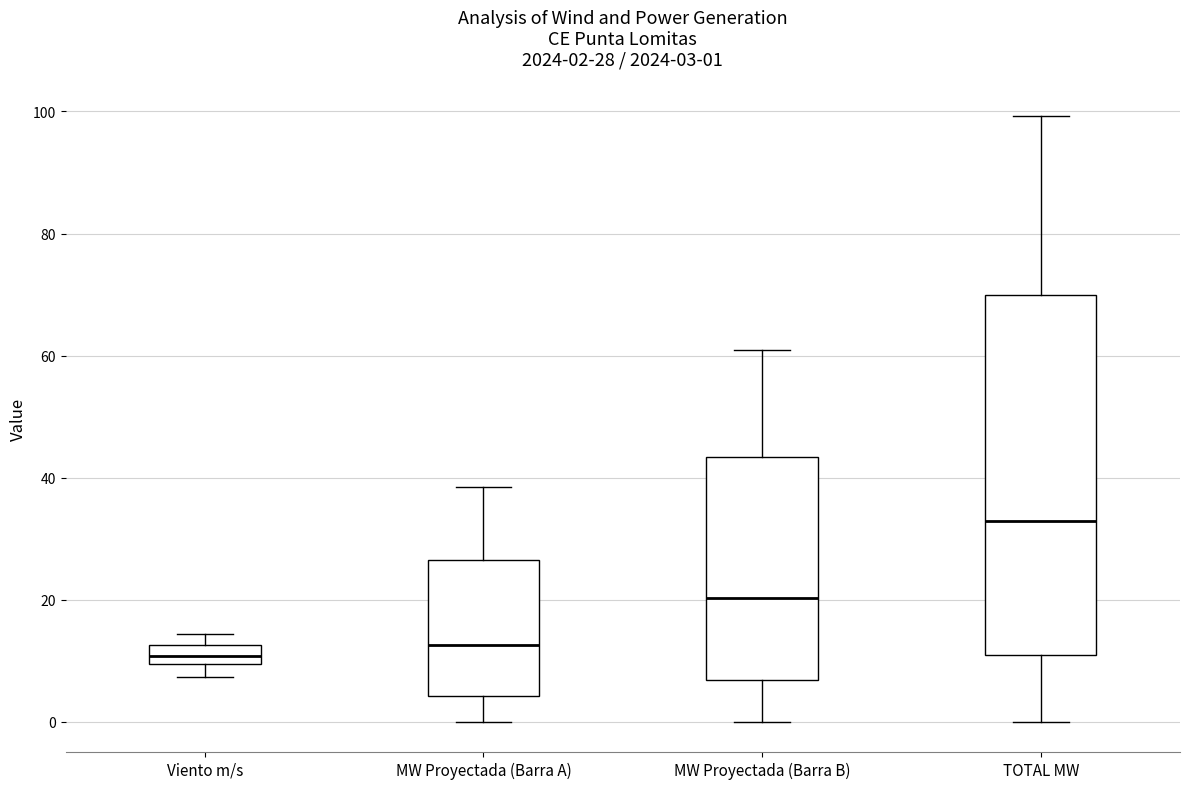

Which box is the tallest, from its lower edge to its upper edge?

TOTAL MW